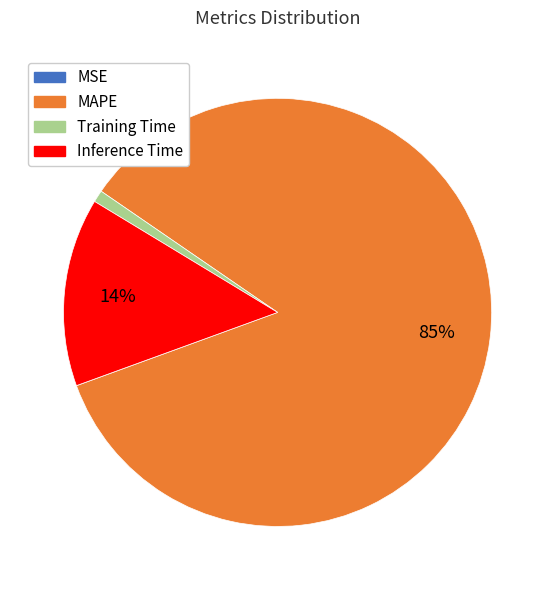

Combined, do Training Time and Inference Time account for over 50%?

No